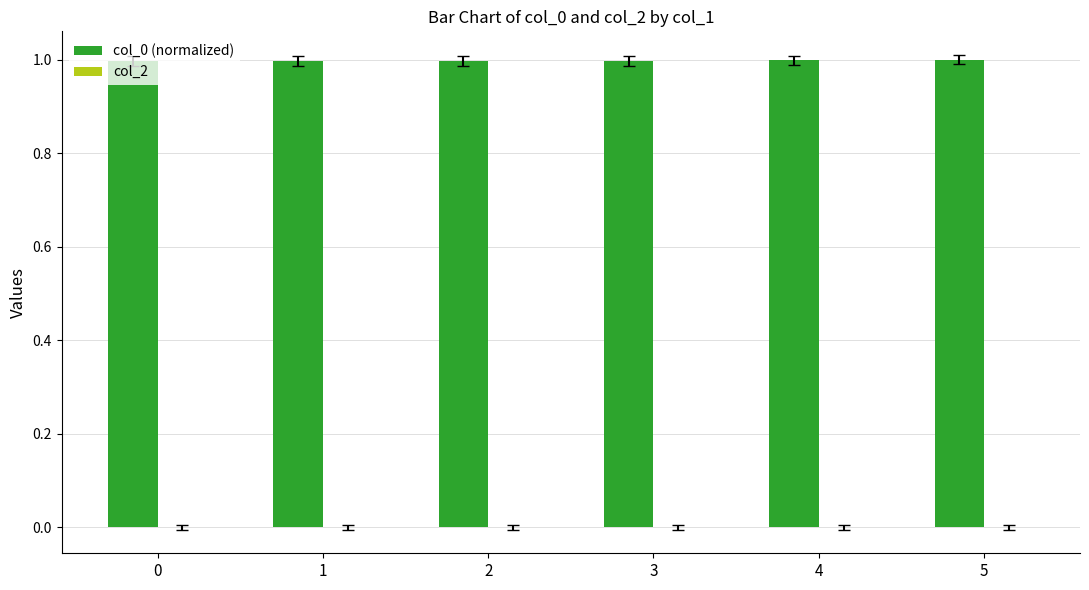

Approximately how many times larger is the value at 3 compared to 5?

1.0